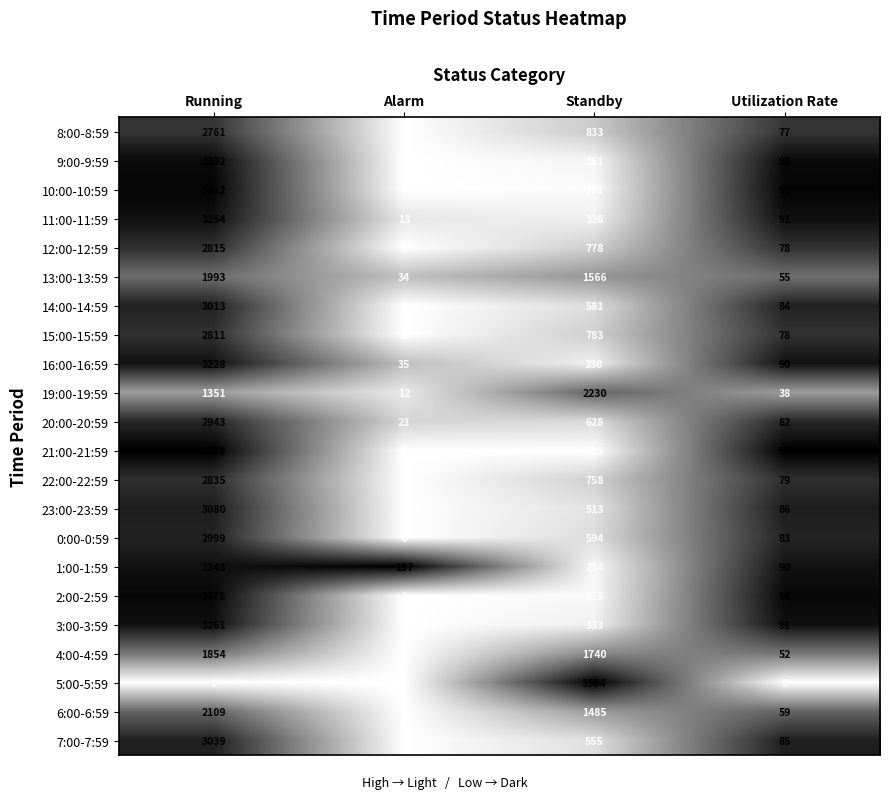

True or false: 2:00-2:59 has a value of 215 at Standby.

True